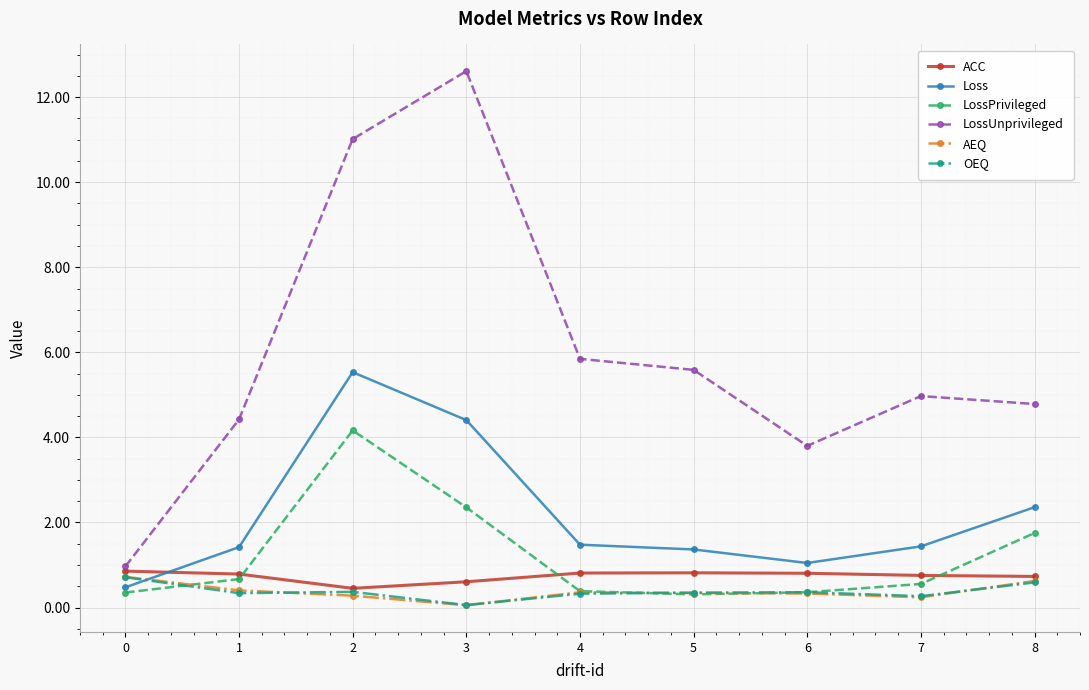

How many interior local valleys does the LossUnprivileged series have?

1